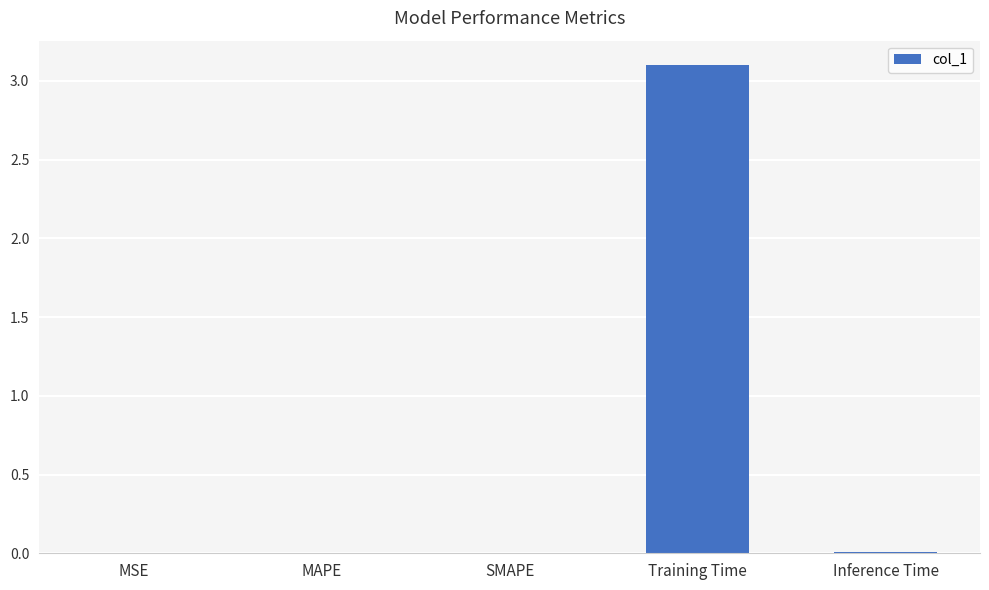

What is the average value?

0.6